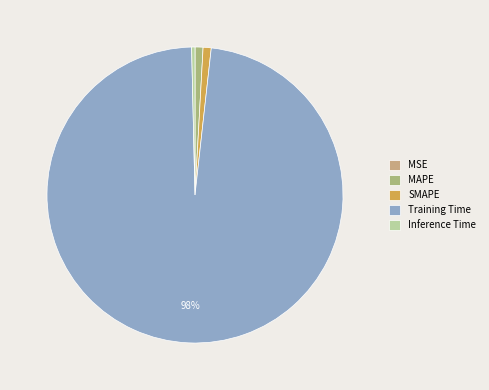

True or false: Inference Time accounts for 0% of the total.

True